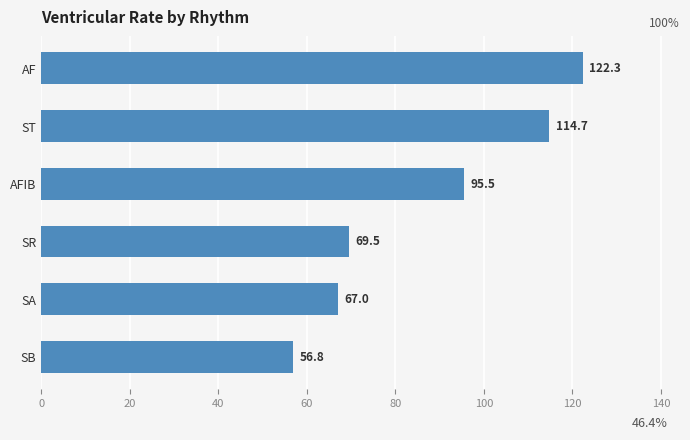

What is the change in value from AF to AFIB?

-26.8